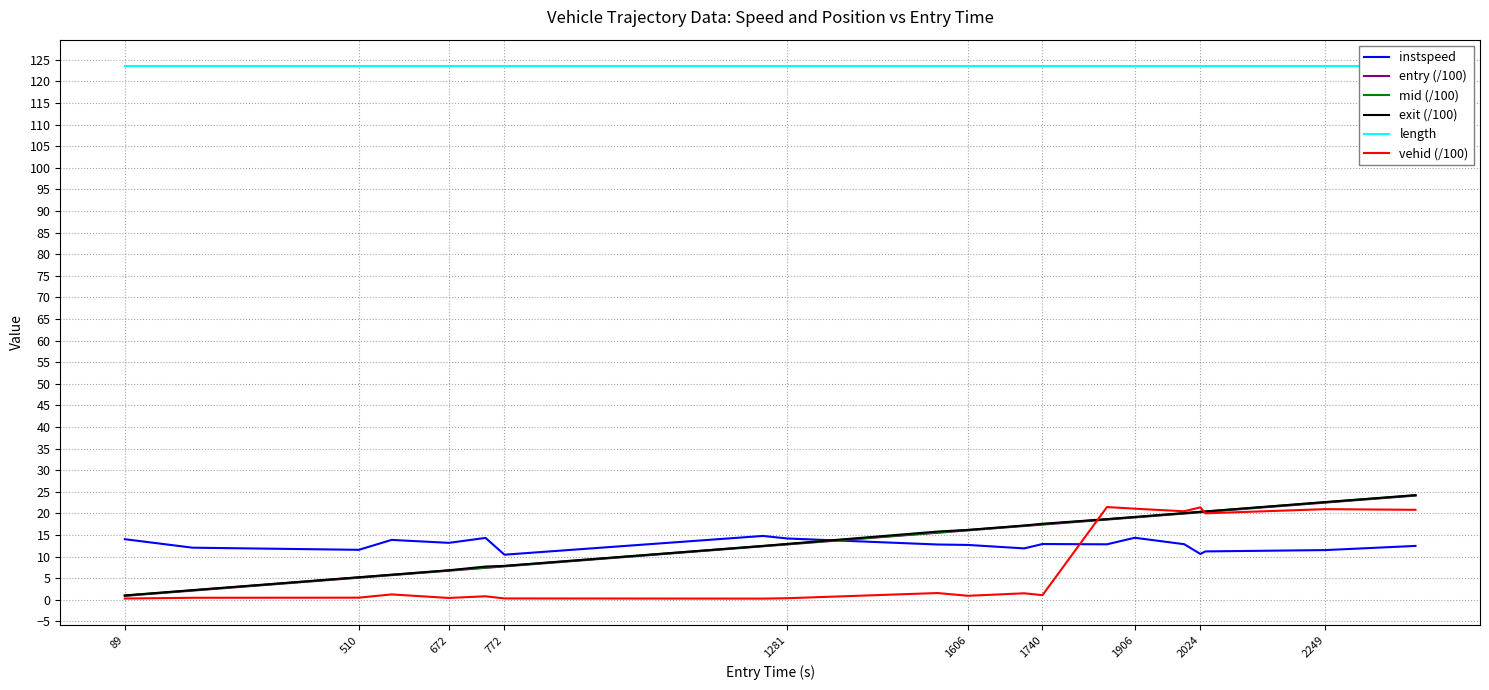

The exit (/100) series shows 7.5 at 1740. True or false?

False